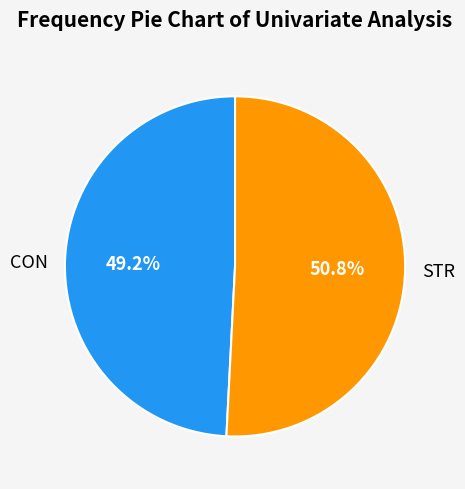

What is the total percentage of CON and STR?

100.0%